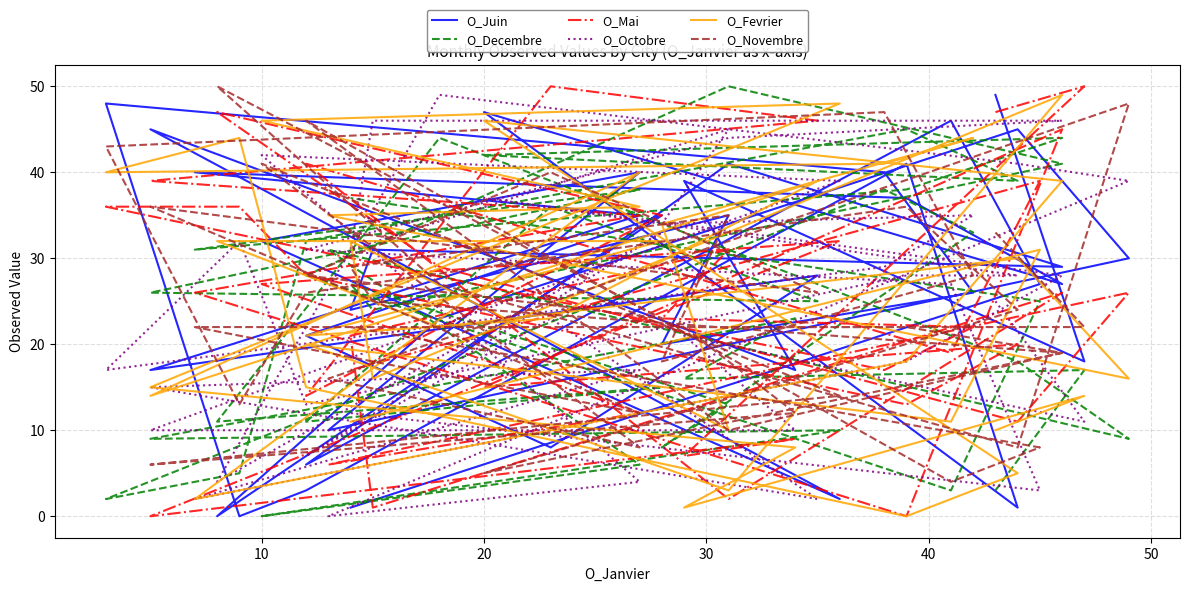

Which series ends up on top after the final intersection of O_Fevrier and O_Octobre?

O_Octobre